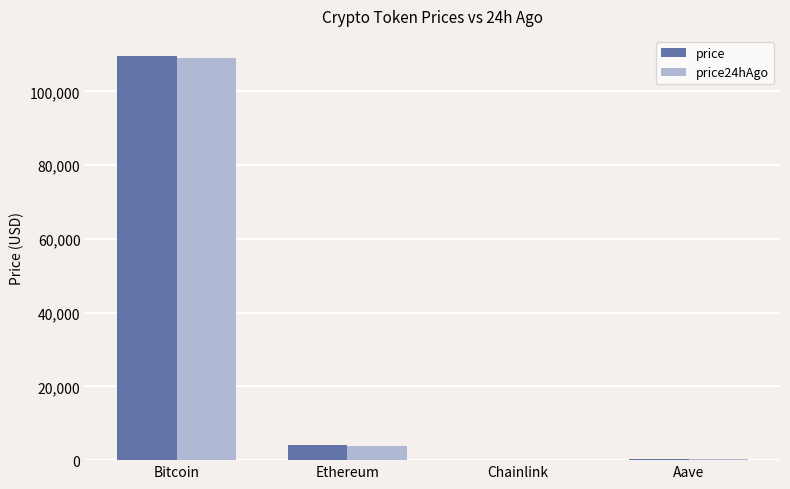

Which series changed the most between Bitcoin and Aave?

price